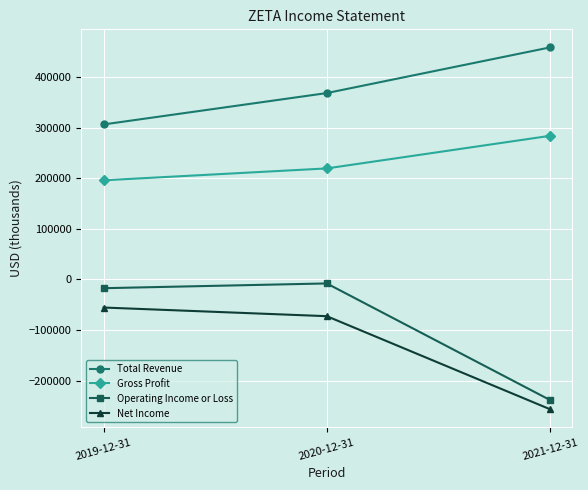

What is the label of the 3rd point from the right?

2019-12-31